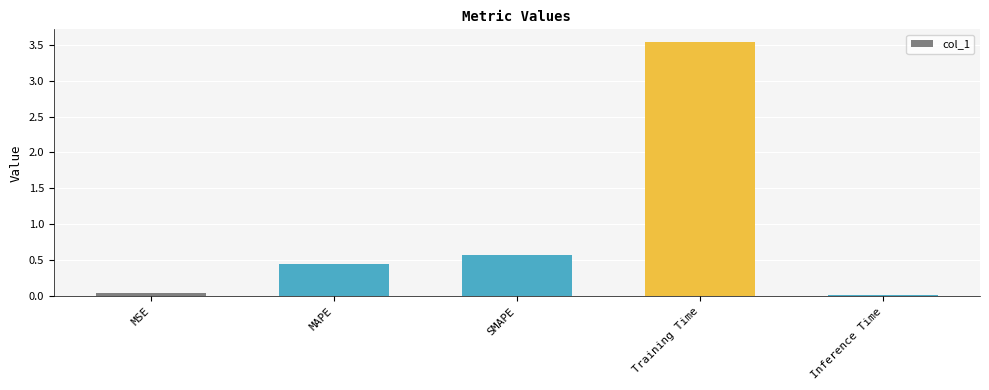

True or false: the data shows 5.8 at Training Time.

False